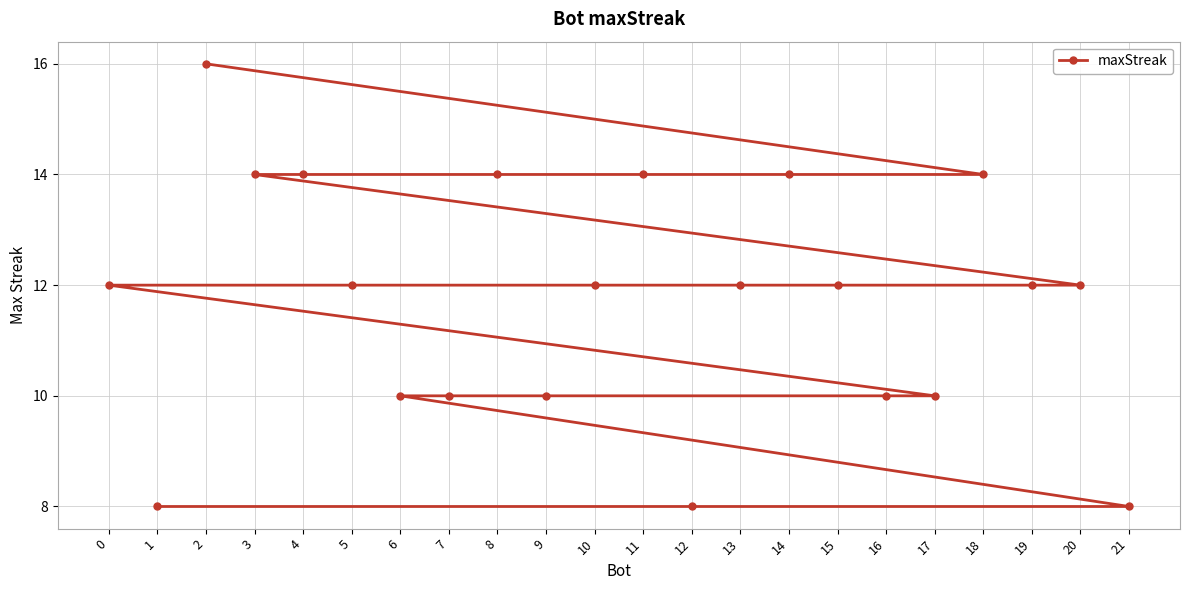

What is the sum of the values at 1 and 9?

18